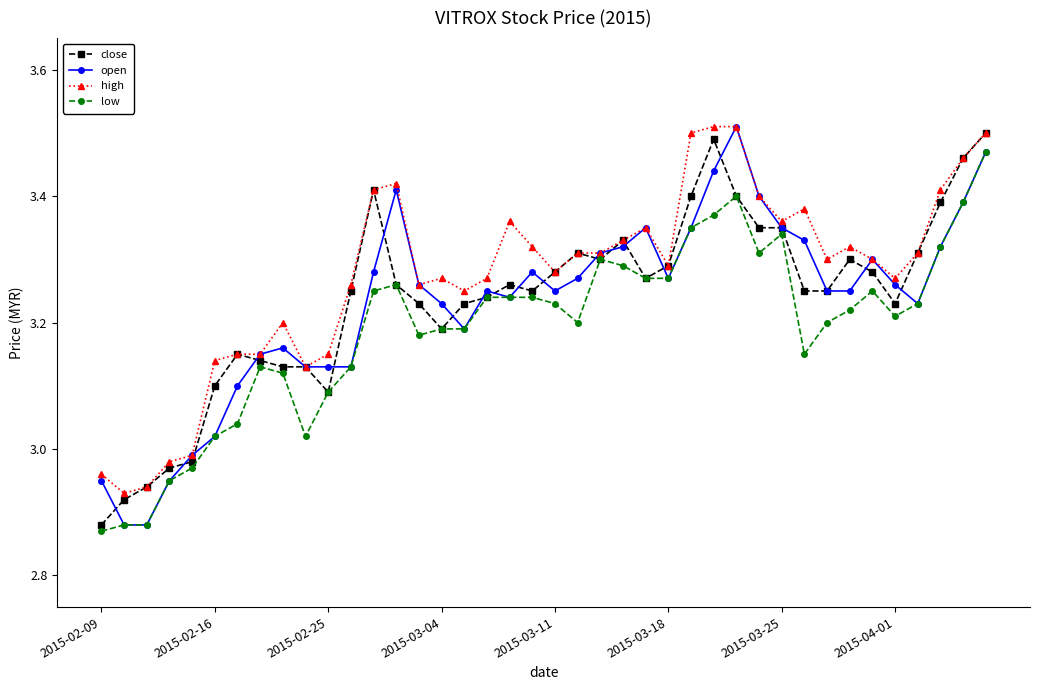

Which series has the widest spread of values?

open